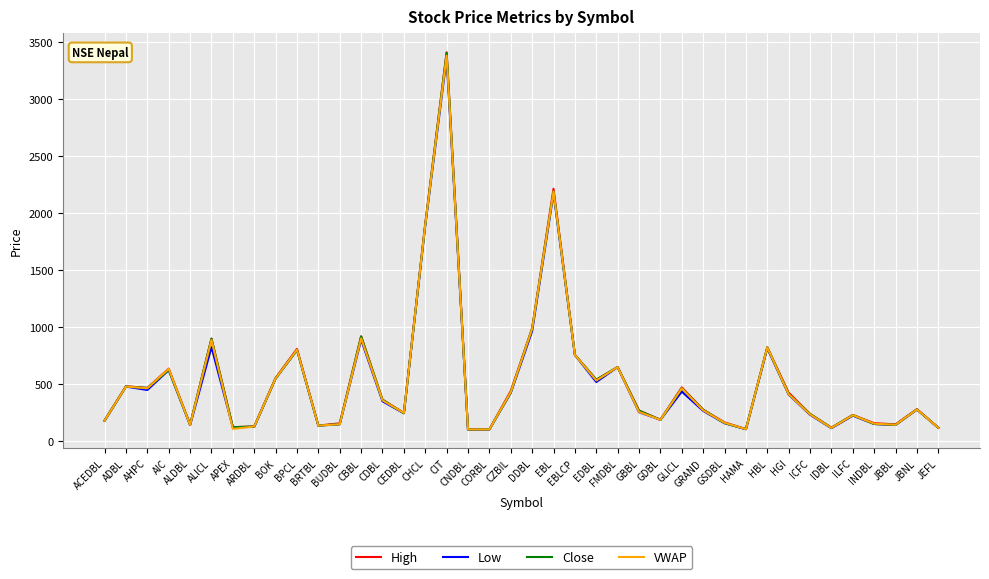

The value of VWAP at BPCL is 802.9. True or false?

True